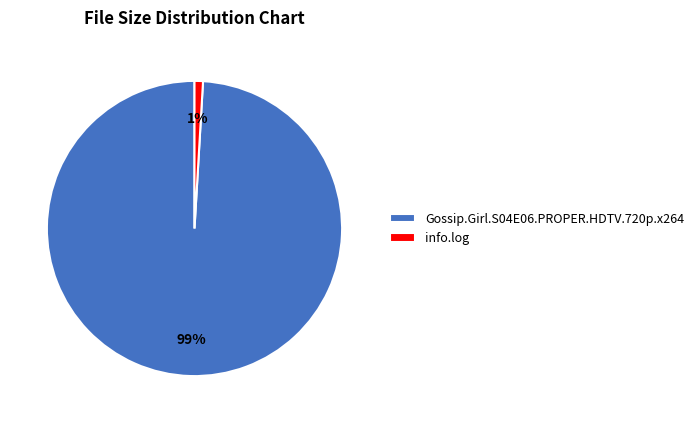

Rank the categories by value from lowest to highest.

info.log, Gossip.Girl.S04E06.PROPER.HDTV.720p.x264